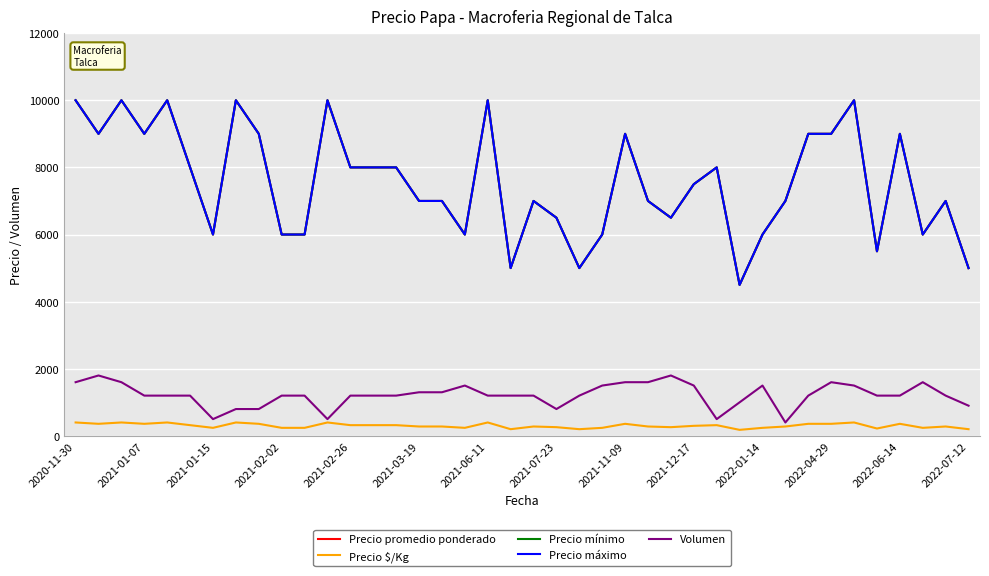

Which series has the widest spread of values?

Precio promedio ponderado